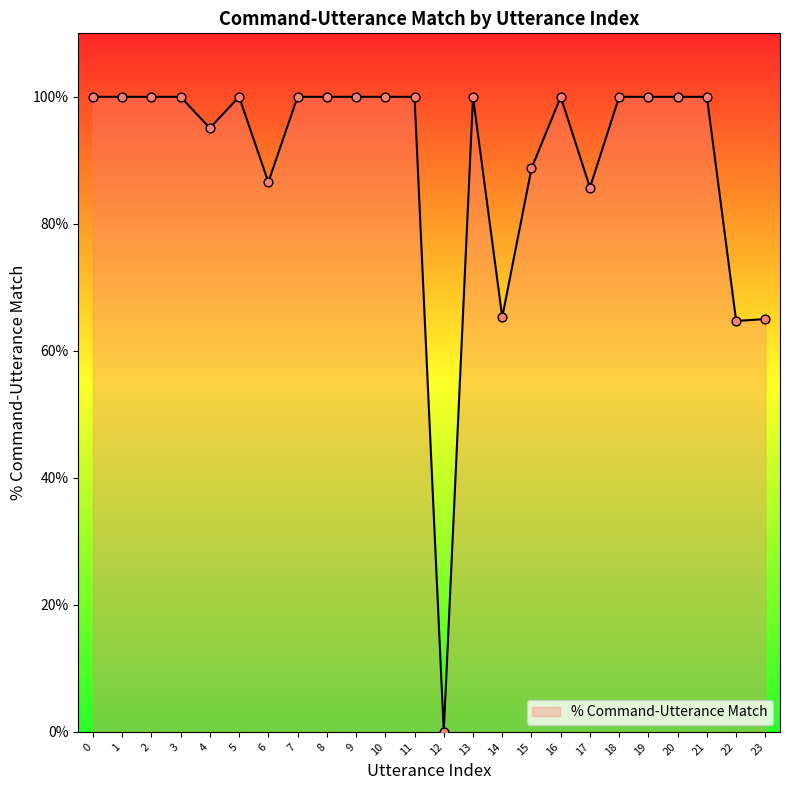

Between 3 and 21, which is larger?

3